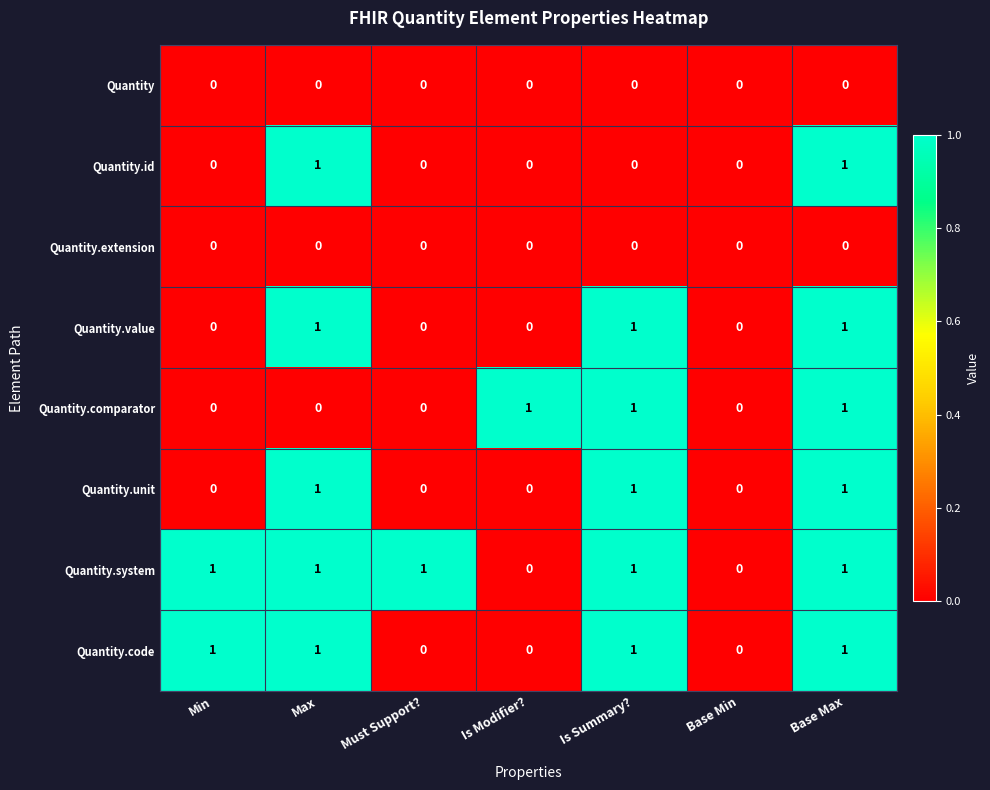

The Quantity.code series shows -1 at Base Min. True or false?

False